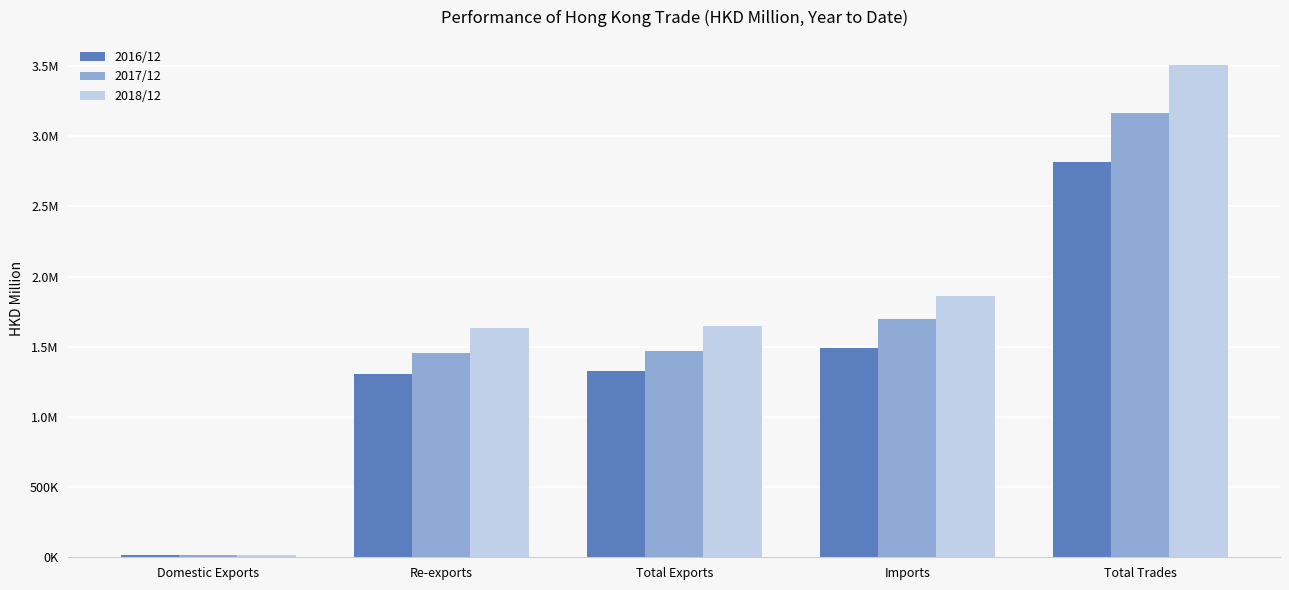

What are all the series names shown in the legend?

2016/12, 2017/12, 2018/12